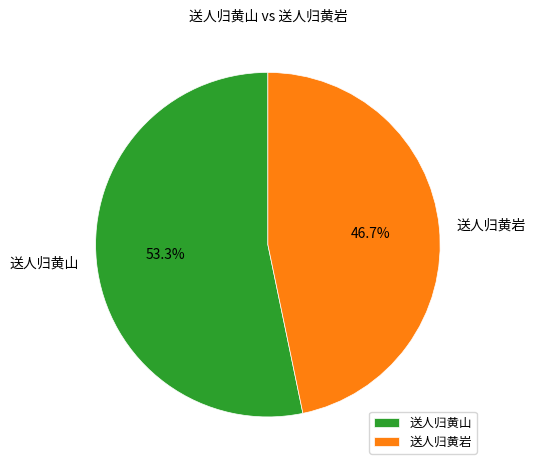

Combined, do 送人归黄山 and 送人归黄岩 account for over 50%?

Yes